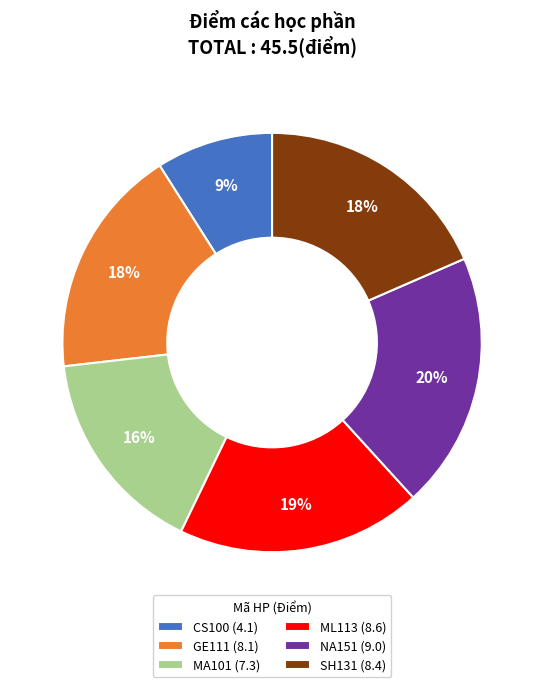

Is it true that GE111 is 13% of the pie?

False